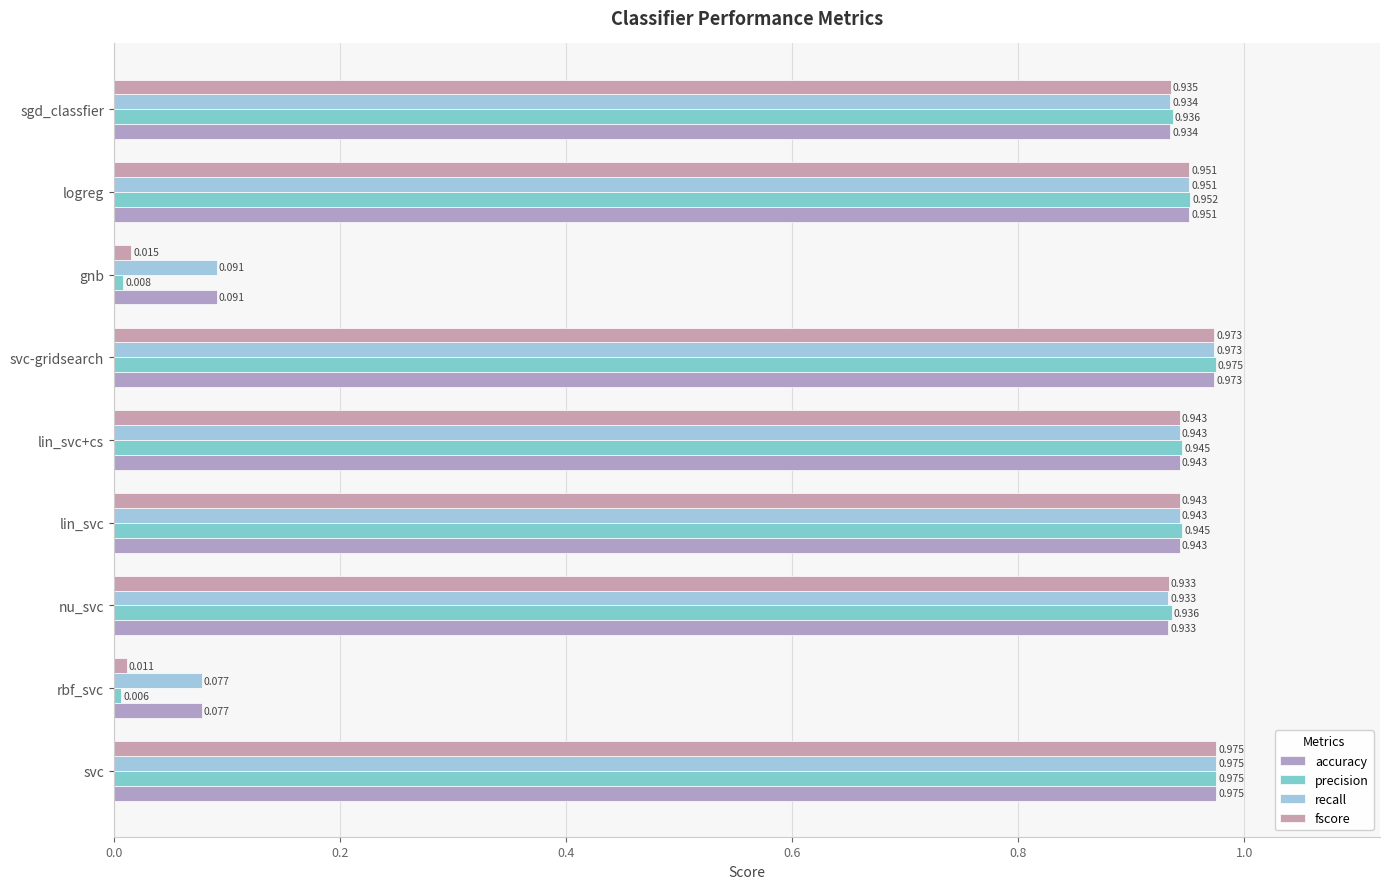

How many series are shown in this chart?

4